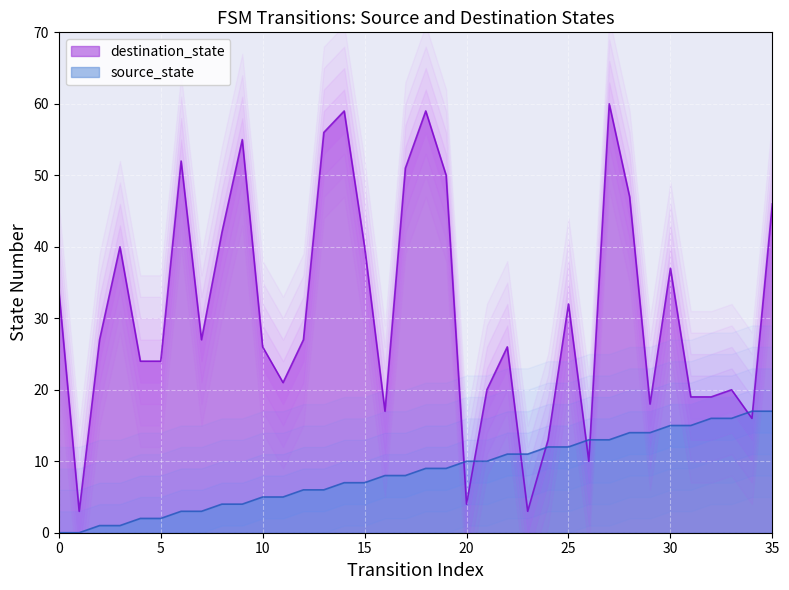

How many lines are shown in the chart?

2